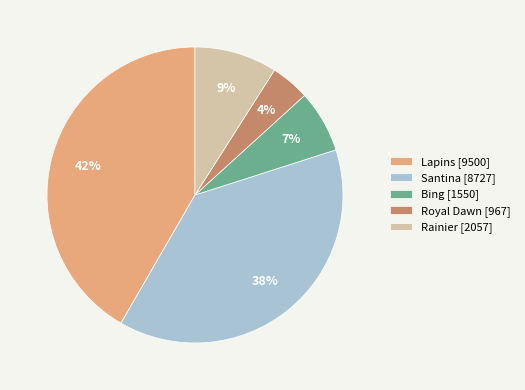

Is it true that Lapins is 42% of the pie?

True